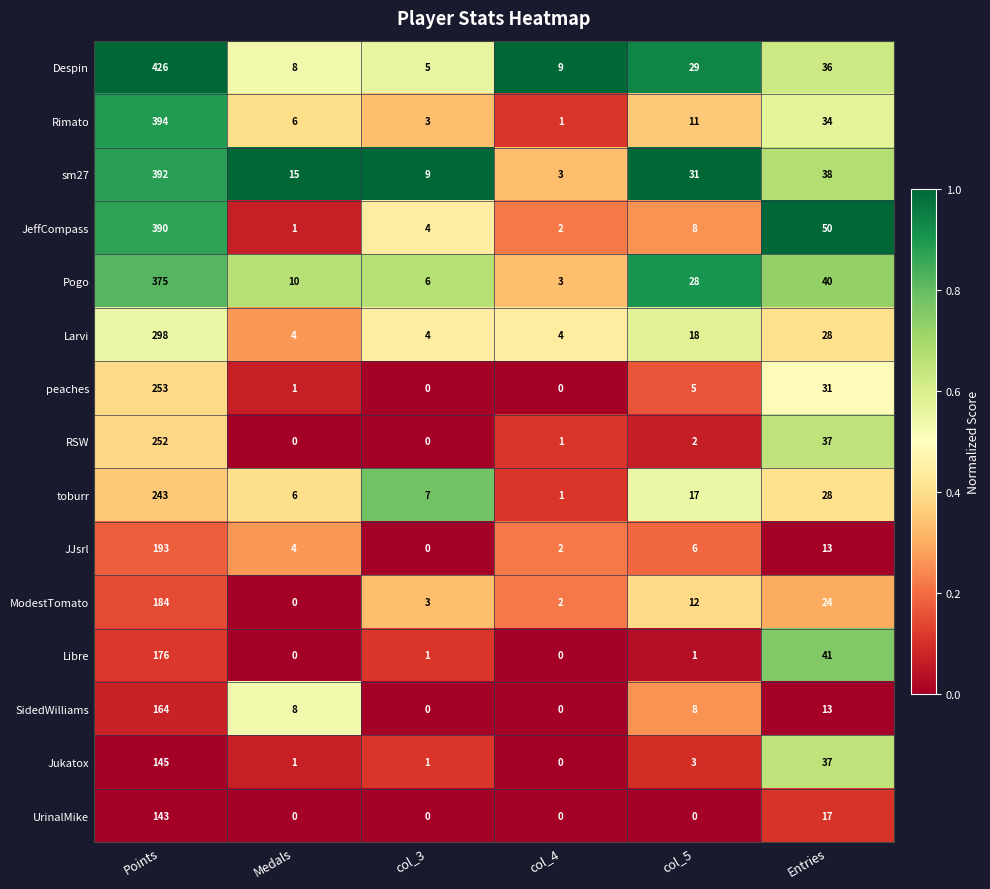

What is the spread (max minus min) of values at Entries?

37